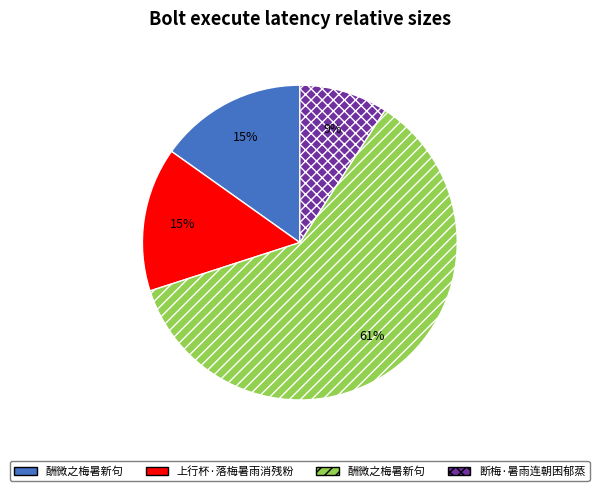

Does any single category account for the majority?

Yes